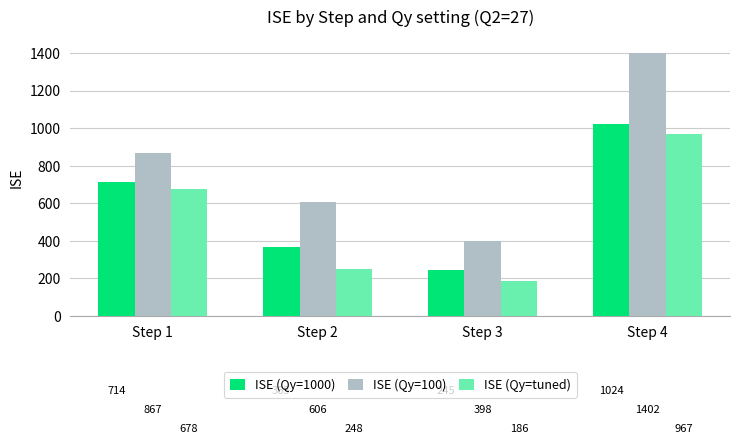

Which series has the largest total across all categories?

ISE (Qy=100)